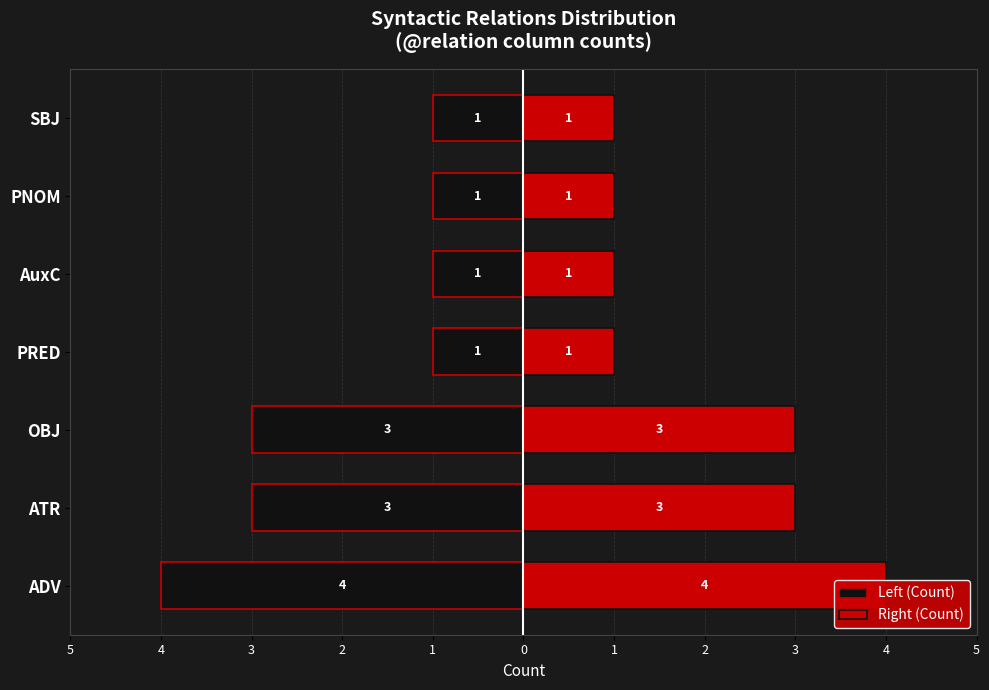

Reading left to right, extract all data points from this chart.

Left (Count): -4	-3	-3	-1	-1	-1	-1
Right (Count): 4	3	3	1	1	1	1